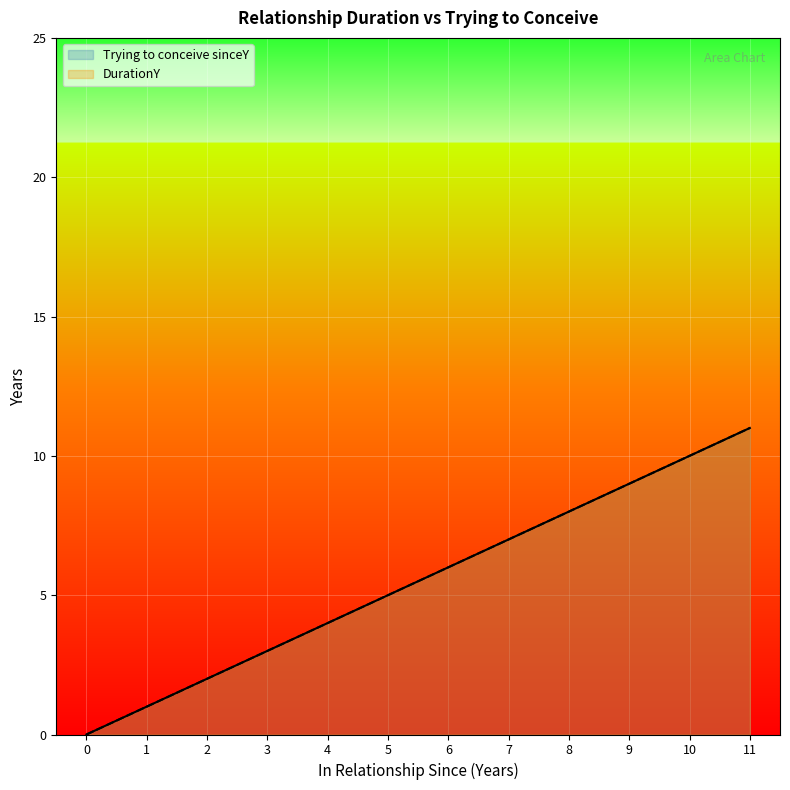

What is the sum of all DurationY values?

66